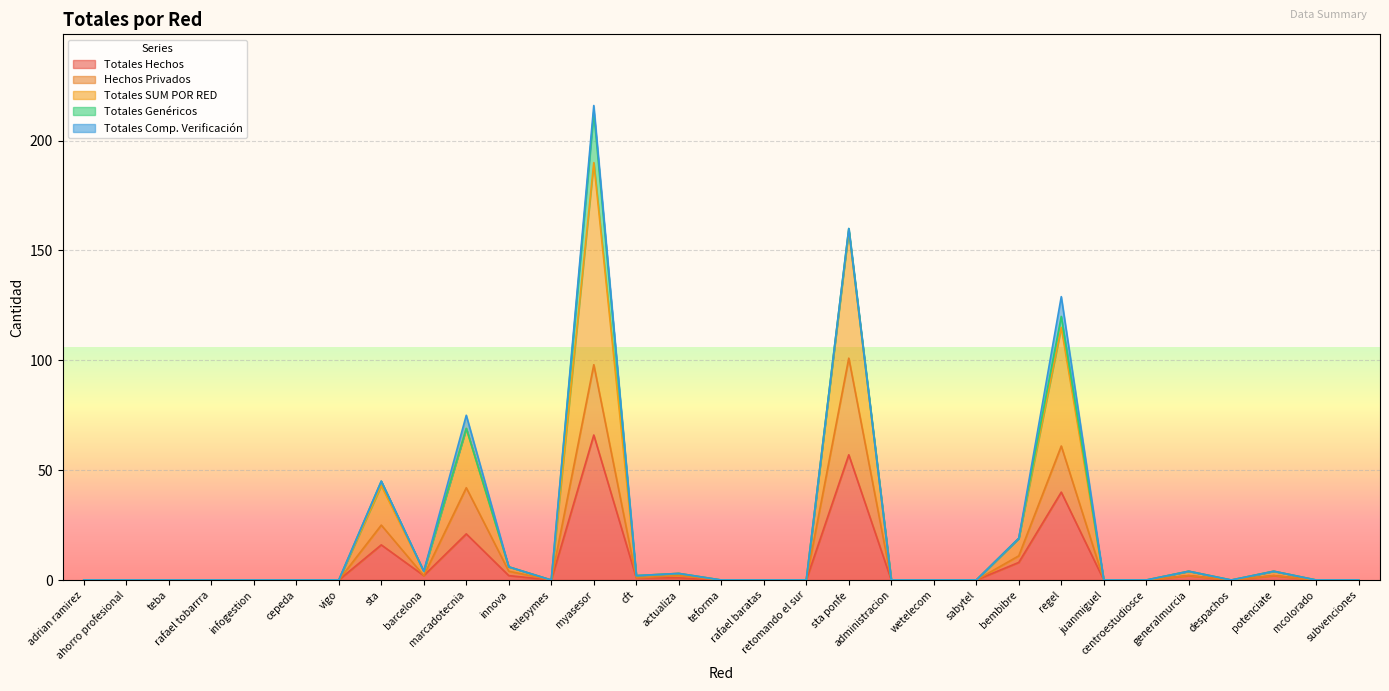

What is the label of the 24th point from the right?

sta